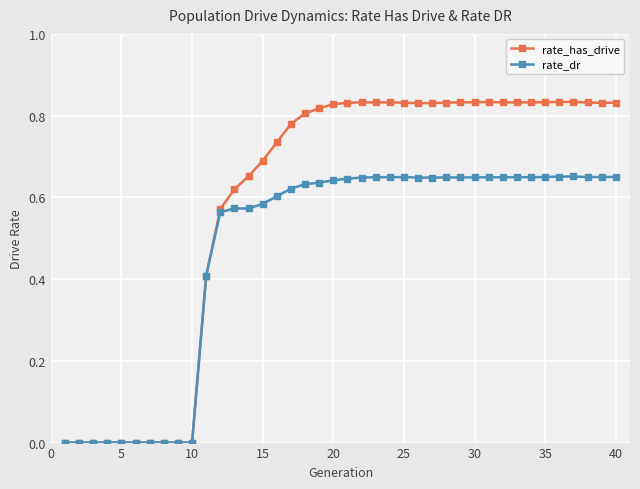

How many categories are shown in the chart?

40